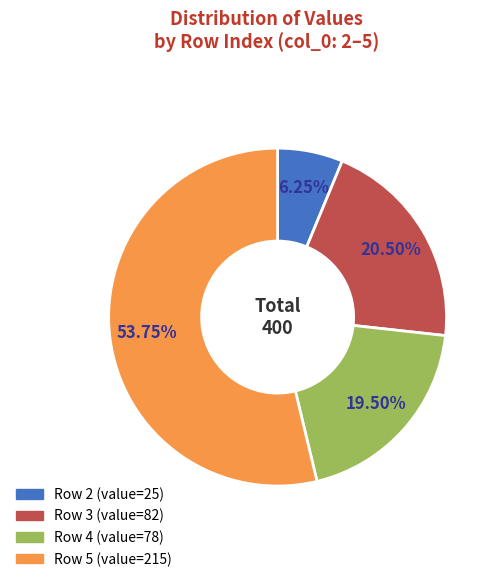

Does any single category account for the majority?

Yes